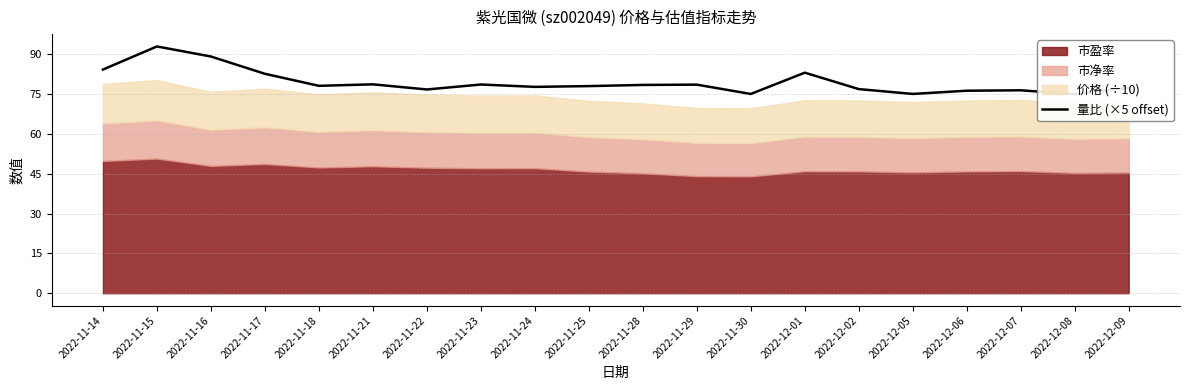

What is the sum of all values?

1589.5